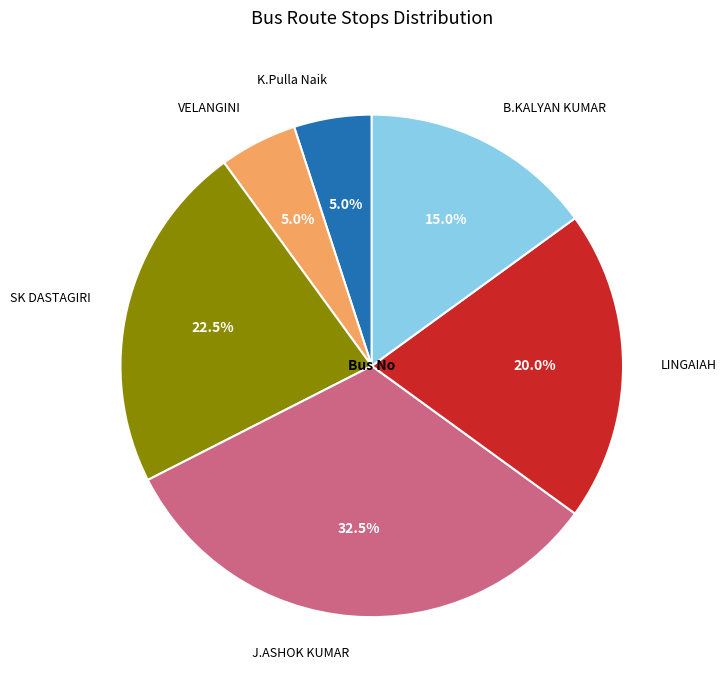

Does any single category account for the majority?

No